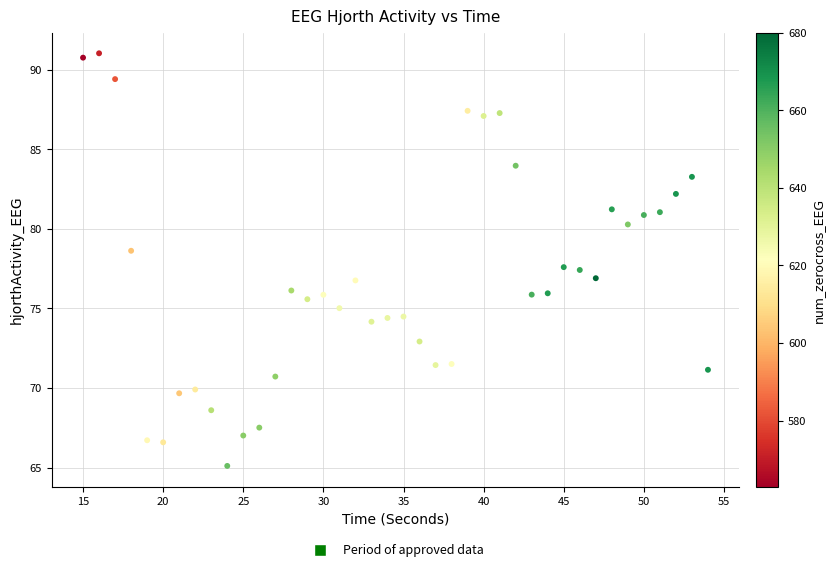

What is the range of Y values (max minus min)?

25.9